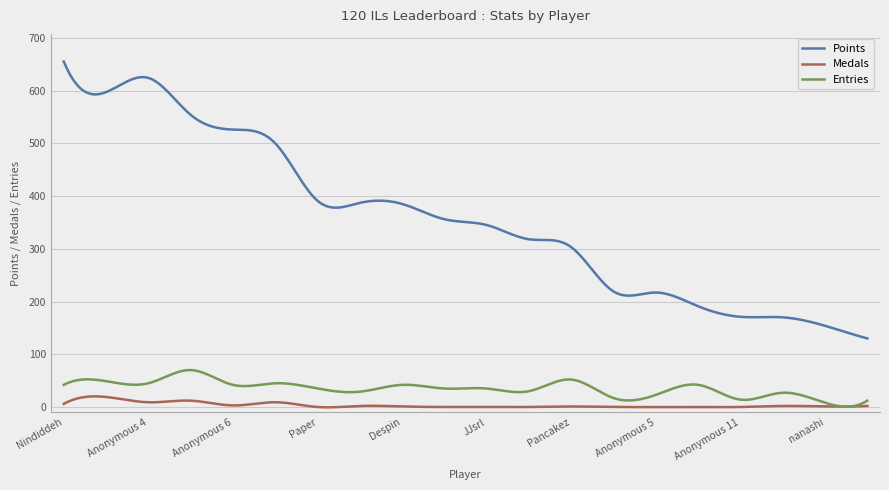

List the series in order of their peak value, highest first.

Points, Entries, Medals